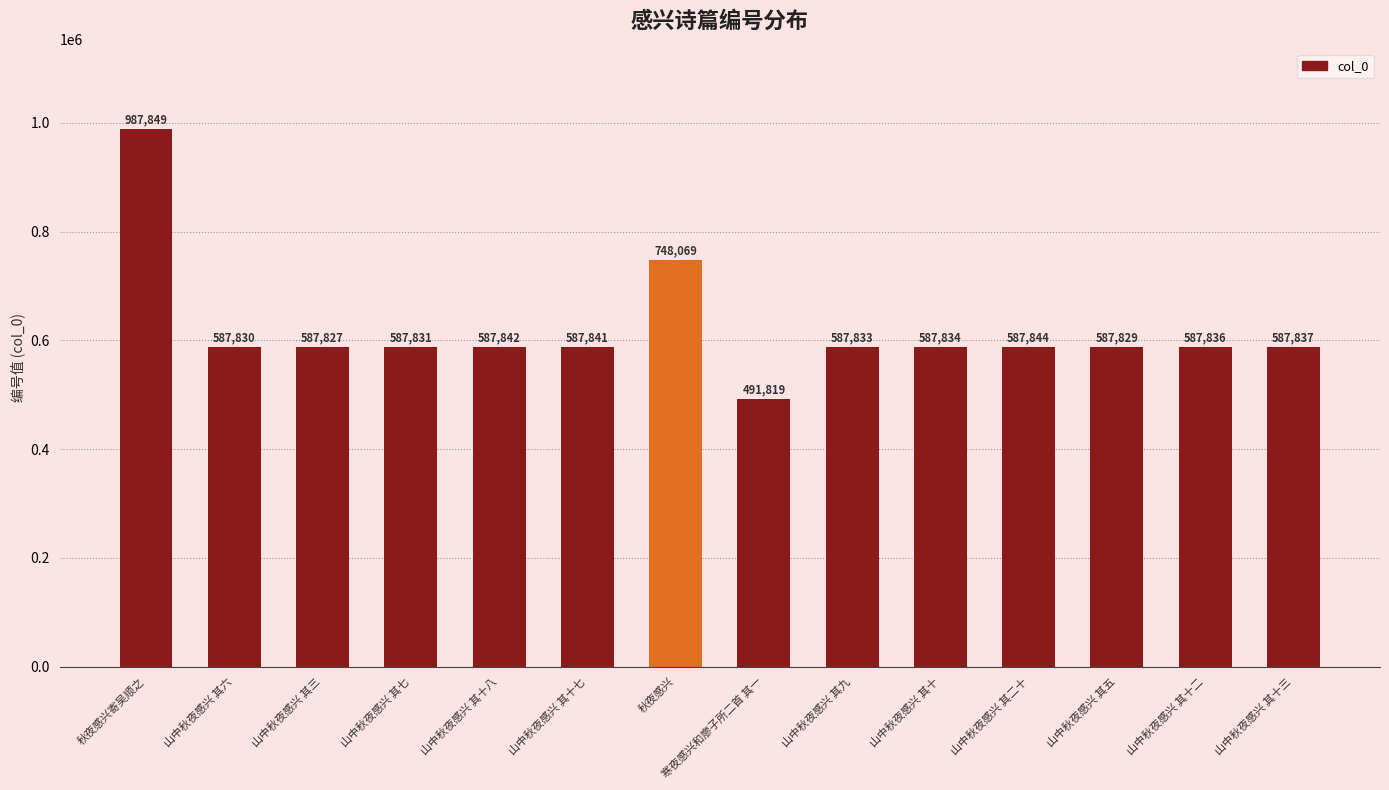

Which label corresponds to the smallest value in the chart?

寒夜感兴和廖子所二首 其一